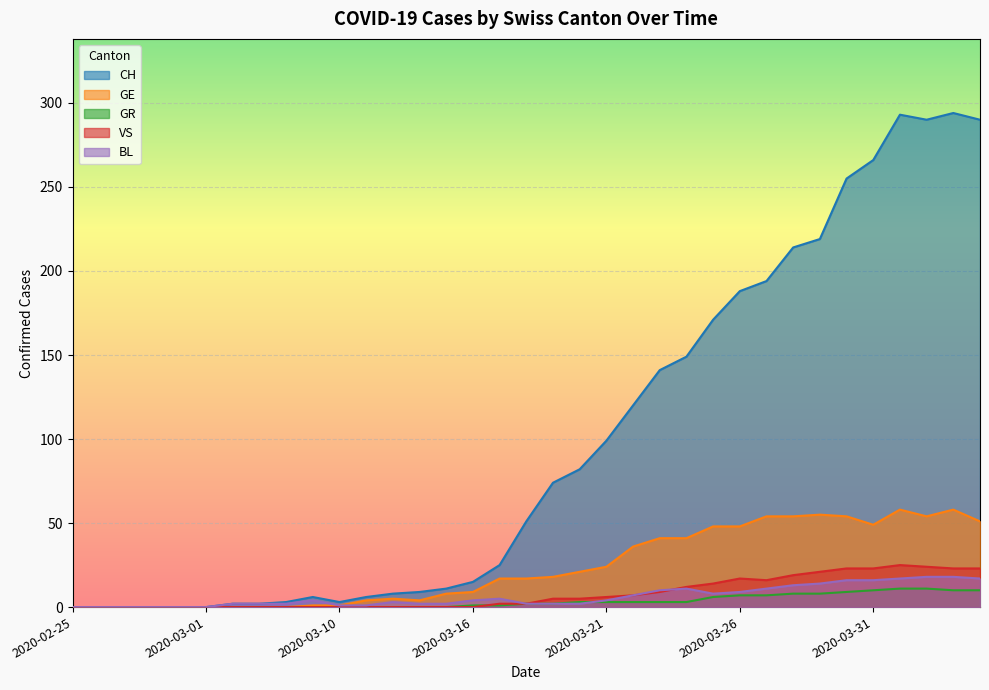

Reading left to right, transcribe all the data shown in this chart.

CH: 2020-02-25=0	2020-02-26=0	2020-02-27=0	2020-02-28=0	2020-02-29=0	2020-03-01=0	2020-03-06=2	2020-03-07=2	2020-03-08=3	2020-03-09=6	2020-03-10=3	2020-03-11=6	2020-03-12=8	2020-03-13=9	2020-03-15=11	2020-03-16=15	2020-03-17=25	2020-03-18=51	2020-03-19=74	2020-03-20=82	2020-03-21=99	2020-03-22=120	2020-03-23=141	2020-03-24=149	2020-03-25=171	2020-03-26=188	2020-03-27=194	2020-03-28=214	2020-03-29=219	2020-03-30=255	2020-03-31=266	2020-04-01=293	2020-04-02=290	2020-04-03=294	2020-04-04=290
GE: 2020-02-25=0	2020-02-26=0	2020-02-27=0	2020-02-28=0	2020-02-29=0	2020-03-01=0	2020-03-06=0	2020-03-07=0	2020-03-08=0	2020-03-09=1	2020-03-10=1	2020-03-11=4	2020-03-12=5	2020-03-13=4	2020-03-15=8	2020-03-16=9	2020-03-17=17	2020-03-18=17	2020-03-19=18	2020-03-20=21	2020-03-21=24	2020-03-22=36	2020-03-23=41	2020-03-24=41	2020-03-25=48	2020-03-26=48	2020-03-27=54	2020-03-28=54	2020-03-29=55	2020-03-30=54	2020-03-31=49	2020-04-01=58	2020-04-02=54	2020-04-03=58	2020-04-04=51
GR: 2020-02-25=0	2020-02-26=0	2020-02-27=0	2020-02-28=0	2020-02-29=0	2020-03-01=0	2020-03-06=0	2020-03-07=0	2020-03-08=0	2020-03-09=0	2020-03-10=0	2020-03-11=0	2020-03-12=0	2020-03-13=0	2020-03-15=0	2020-03-16=1	2020-03-17=1	2020-03-18=2	2020-03-19=2	2020-03-20=3	2020-03-21=3	2020-03-22=3	2020-03-23=3	2020-03-24=3	2020-03-25=6	2020-03-26=7	2020-03-27=7	2020-03-28=8	2020-03-29=8	2020-03-30=9	2020-03-31=10	2020-04-01=11	2020-04-02=11	2020-04-03=10	2020-04-04=10
VS: 2020-02-25=0	2020-02-26=0	2020-02-27=0	2020-02-28=0	2020-02-29=0	2020-03-01=0	2020-03-06=0	2020-03-07=0	2020-03-08=0	2020-03-09=0	2020-03-10=0	2020-03-11=0	2020-03-12=0	2020-03-13=0	2020-03-15=0	2020-03-16=0	2020-03-17=2	2020-03-18=2	2020-03-19=5	2020-03-20=5	2020-03-21=6	2020-03-22=7	2020-03-23=9	2020-03-24=12	2020-03-25=14	2020-03-26=17	2020-03-27=16	2020-03-28=19	2020-03-29=21	2020-03-30=23	2020-03-31=23	2020-04-01=25	2020-04-02=24	2020-04-03=23	2020-04-04=23
BL: 2020-02-25=0	2020-02-26=0	2020-02-27=0	2020-02-28=0	2020-02-29=0	2020-03-01=0	2020-03-06=2	2020-03-07=2	2020-03-08=2	2020-03-09=4	2020-03-10=1	2020-03-11=1	2020-03-12=3	2020-03-13=2	2020-03-15=2	2020-03-16=4	2020-03-17=5	2020-03-18=2	2020-03-19=2	2020-03-20=2	2020-03-21=4	2020-03-22=7	2020-03-23=10	2020-03-24=11	2020-03-25=8	2020-03-26=9	2020-03-27=11	2020-03-28=13	2020-03-29=14	2020-03-30=16	2020-03-31=16	2020-04-01=17	2020-04-02=18	2020-04-03=18	2020-04-04=17